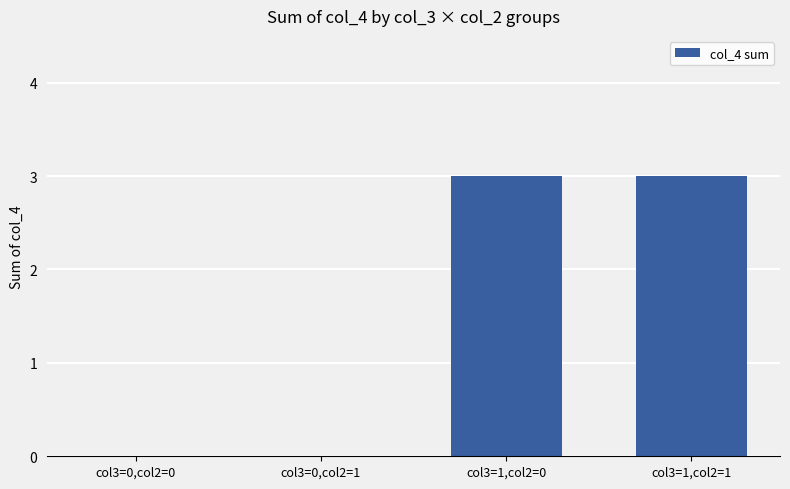

Reading left to right, what are all the values shown in this chart?

0	0	3	3